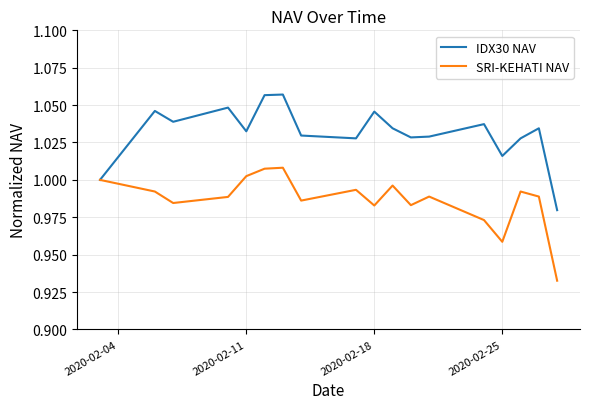

Which series has the widest spread of values?

IDX30 NAV